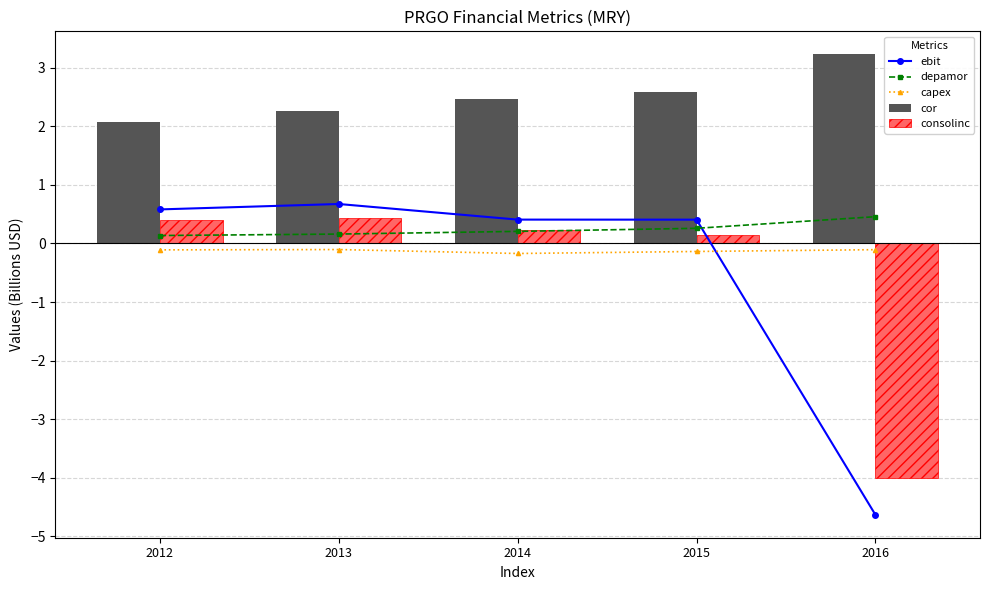

At 2013, list the series in order from smallest to largest.

capex, depamor, consolinc, ebit, cor